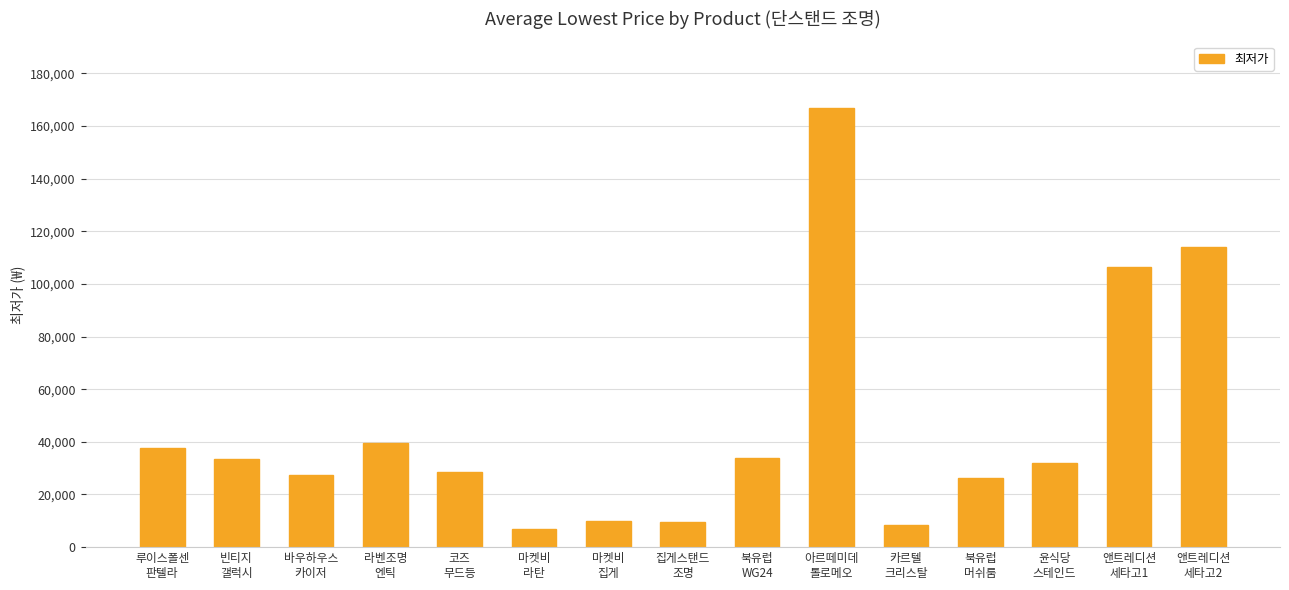

What is the value of the 11th bar from the left?

8460